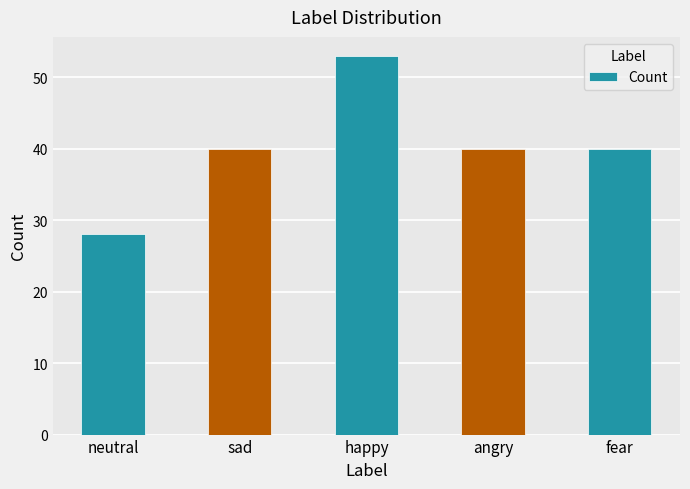

Between neutral and angry, which is larger?

angry